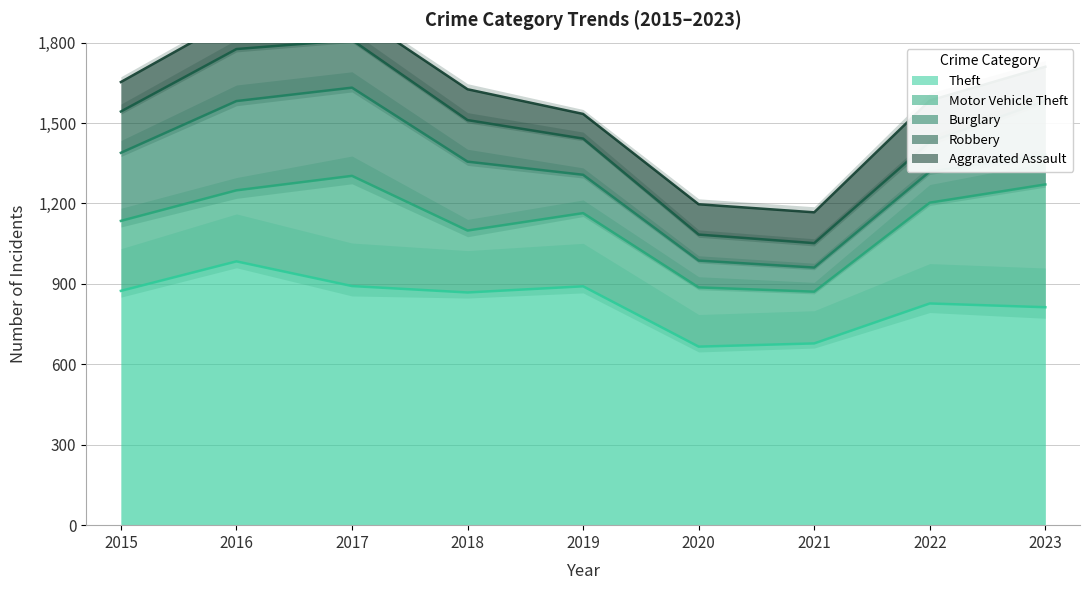

Reading right to left, extract all data points from this chart.

Theft: 813	827	678	666	891	868	892	984	874
Motor Vehicle Theft: 458	376	193	221	273	231	411	265	261
Burglary: 111	116	90	100	143	257	329	333	254
Robbery: 201	111	91	97	135	155	178	194	154
Aggravated Assault: 127	154	115	113	92	115	105	118	110